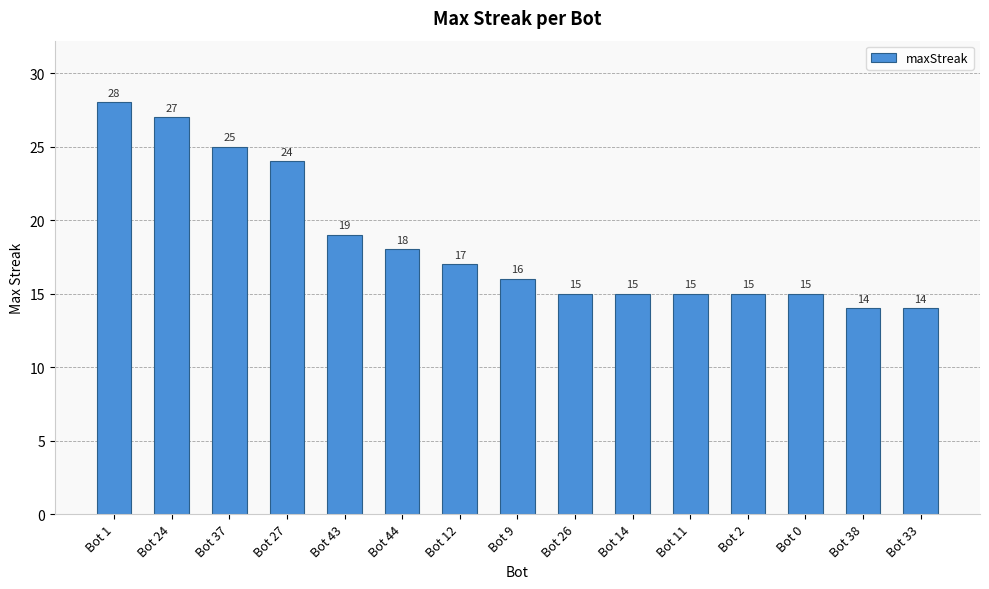

What is the smallest value displayed?

14